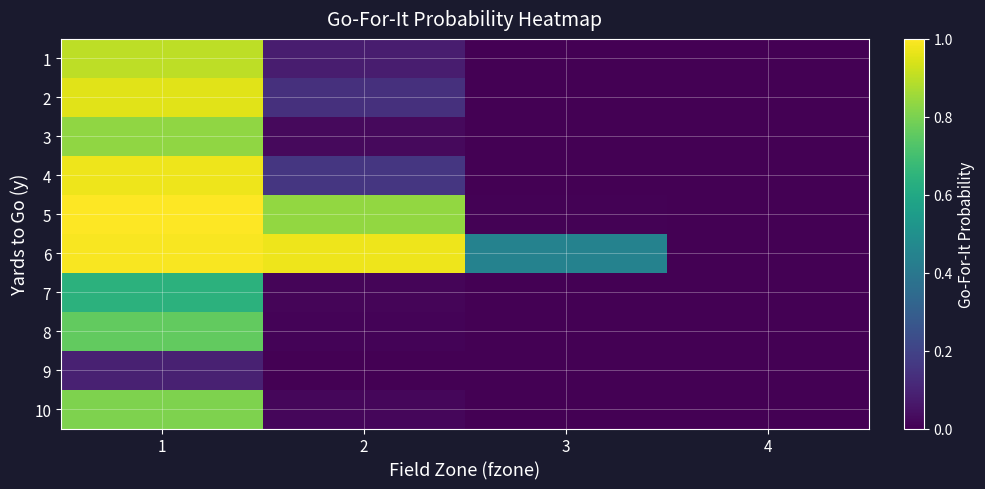

Which series has the largest total across all categories?

6